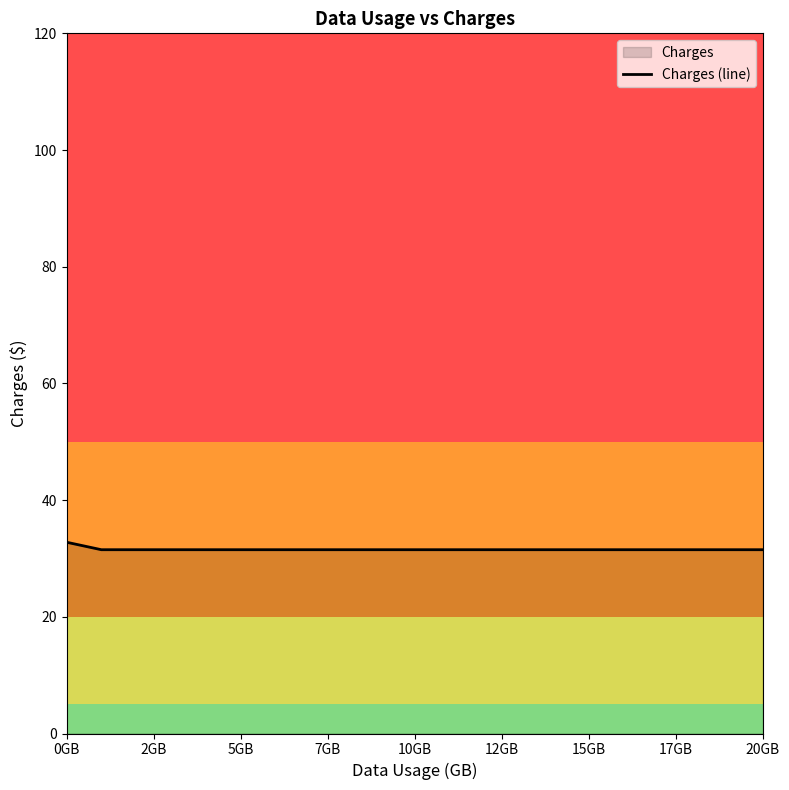

What is the greatest value displayed?

32.8